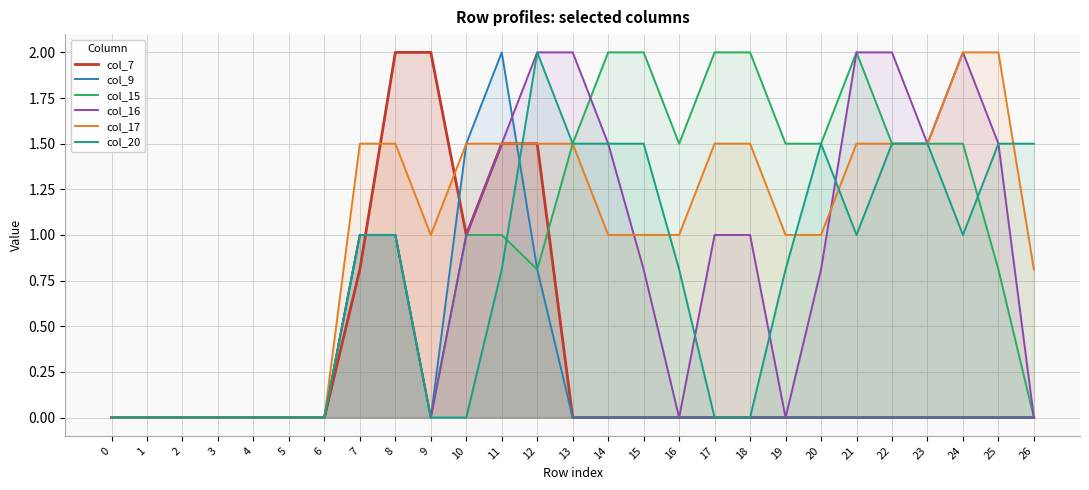

What is the difference between the highest and lowest values at 14?

2.0